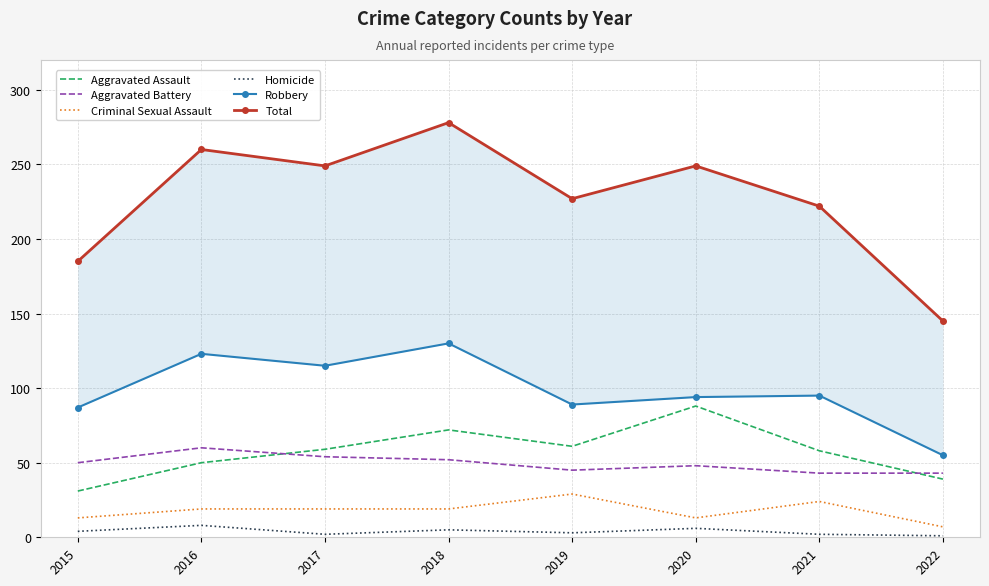

At which label does Robbery first exceed 95?

2016